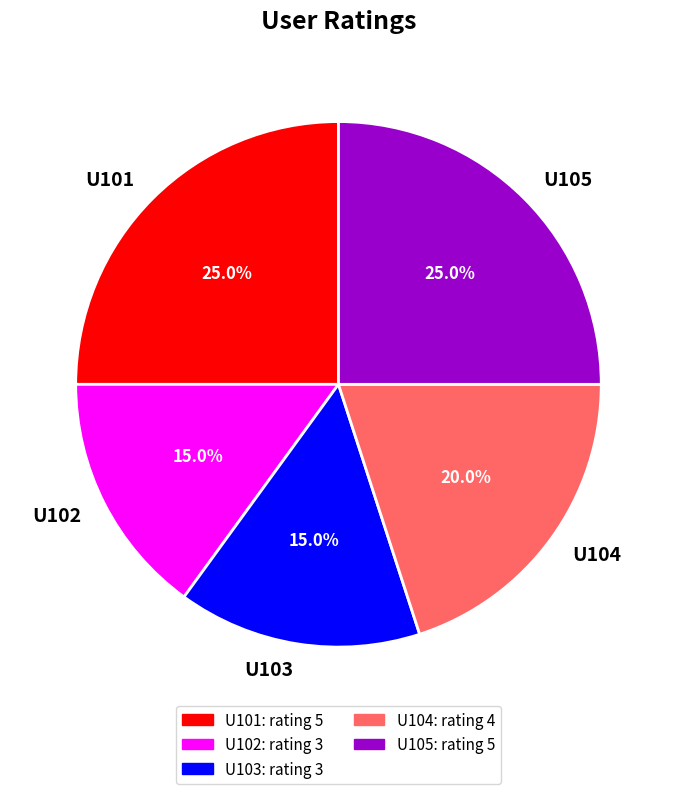

Which has a higher value, U101 or U104?

U101